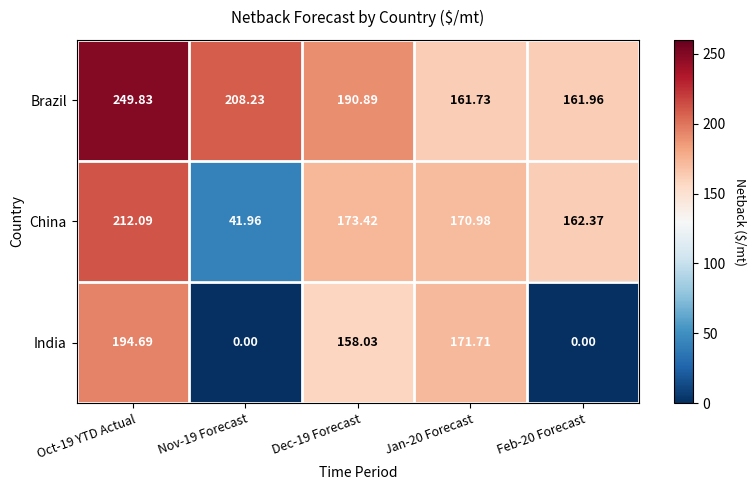

What is the total value across all series at Nov-19 Forecast?

250.2